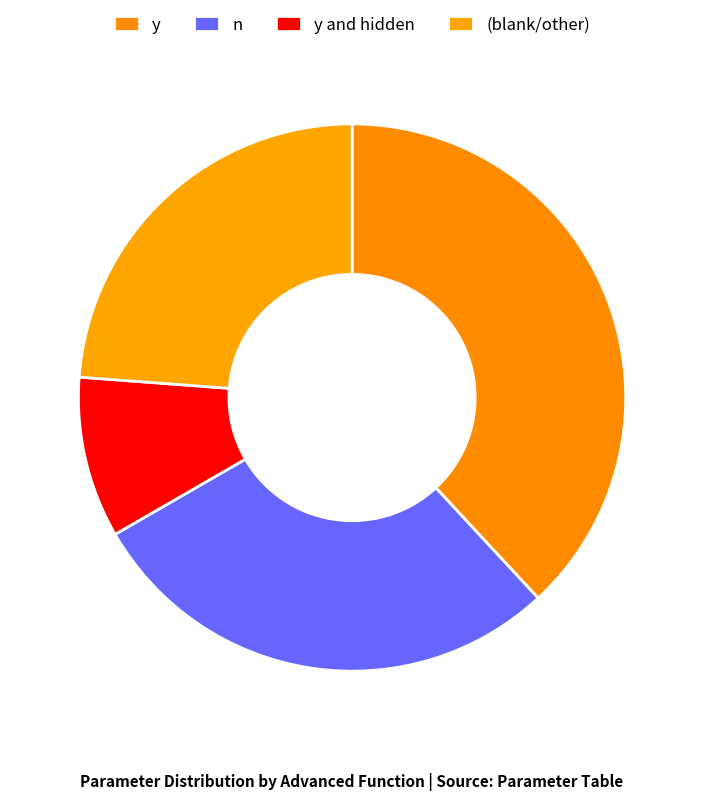

What is the smallest slice in the pie chart?

y and hidden